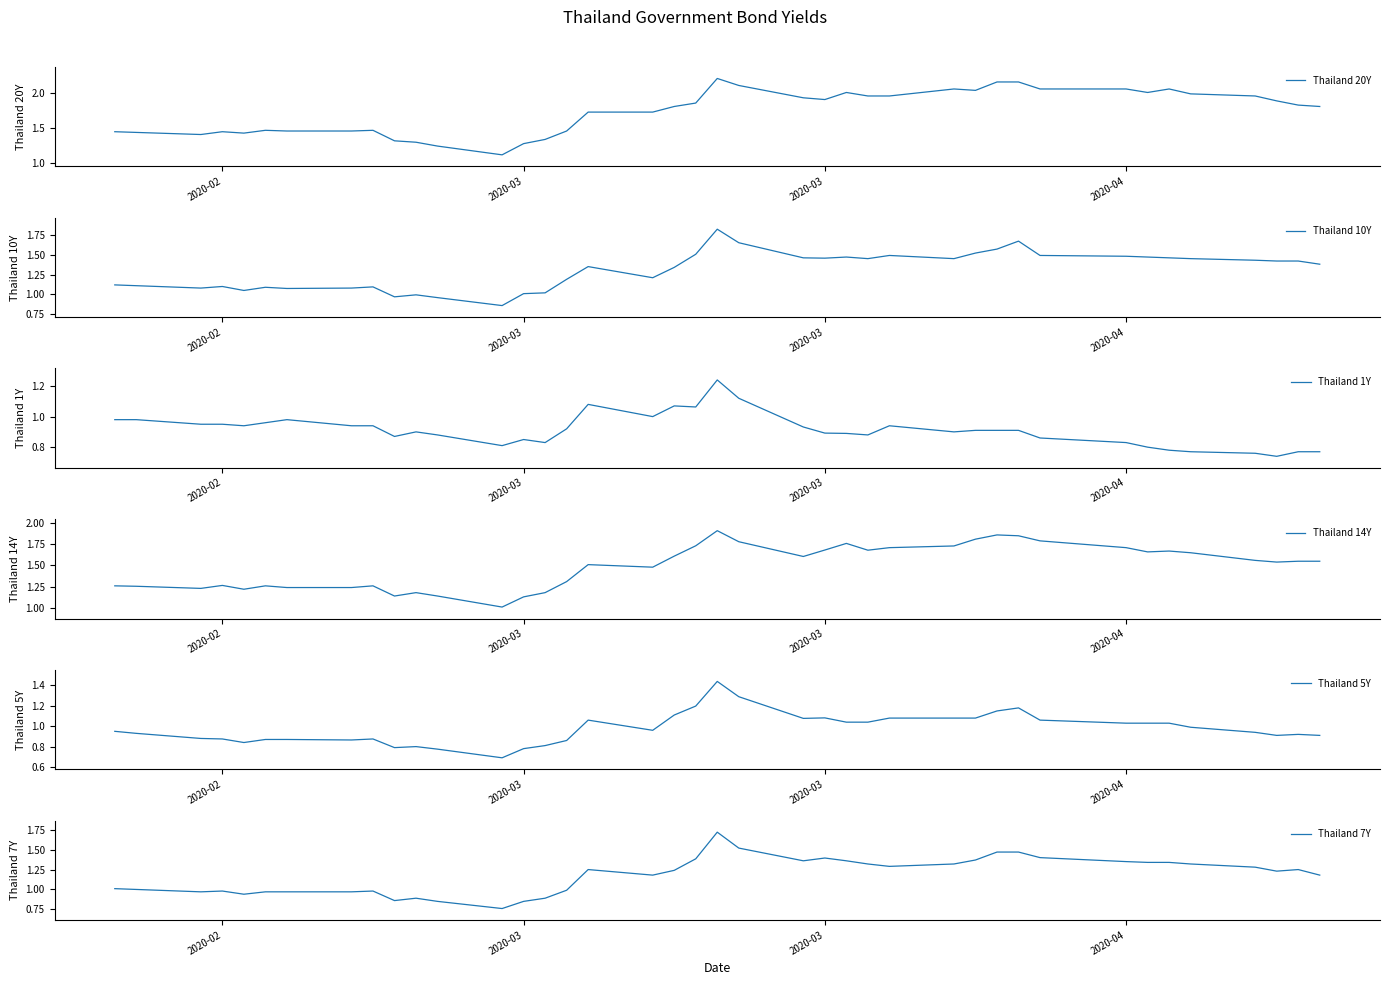

Is the value of Thailand 7Y at 20 greater than the value of Thailand 10Y at 27?

Yes